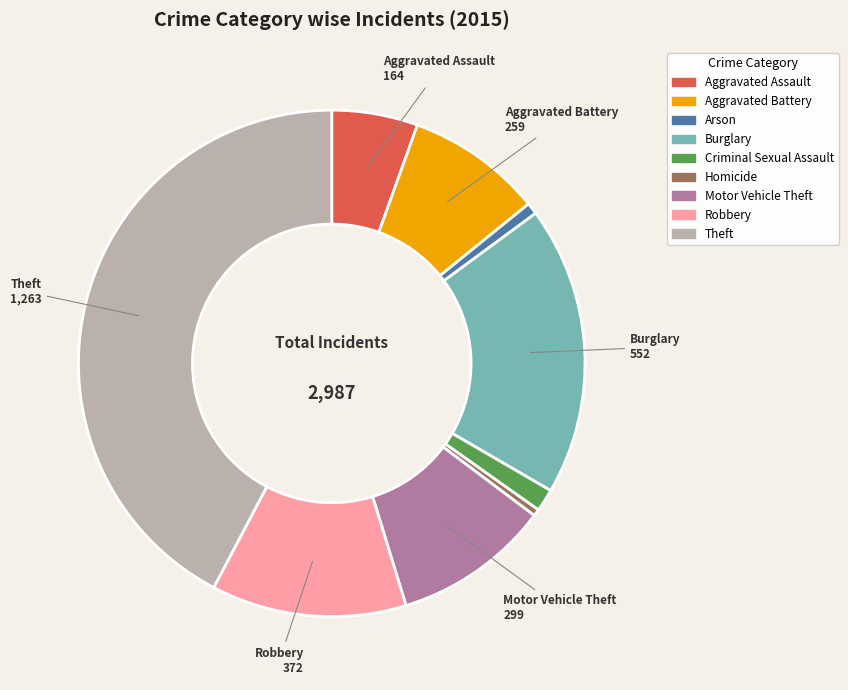

Do Criminal Sexual Assault and Aggravated Assault together represent more than half of the pie?

No